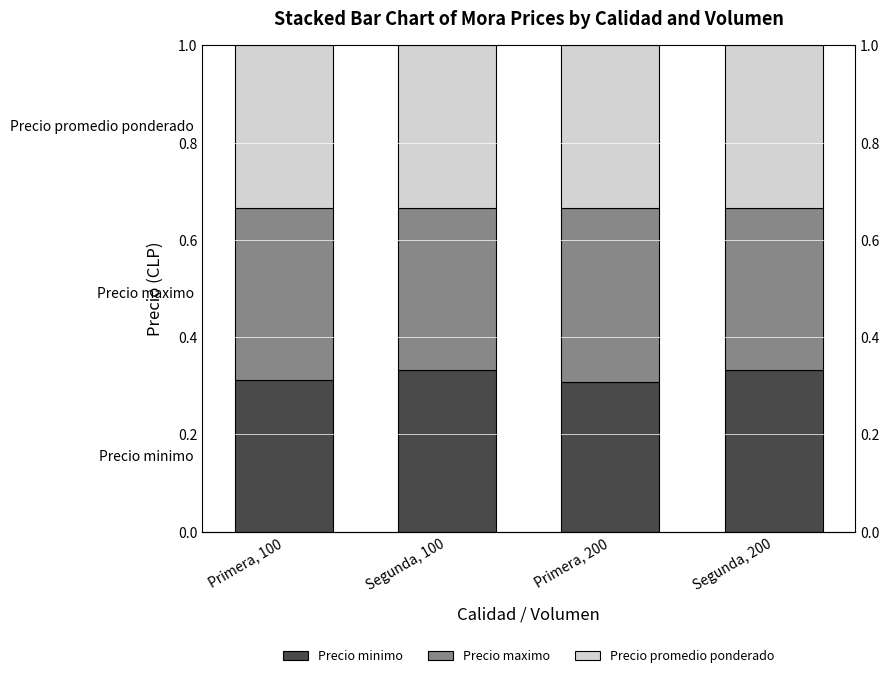

Rank the series at Primera, 200 from highest to lowest value.

Precio maximo, Precio promedio ponderado, Precio minimo